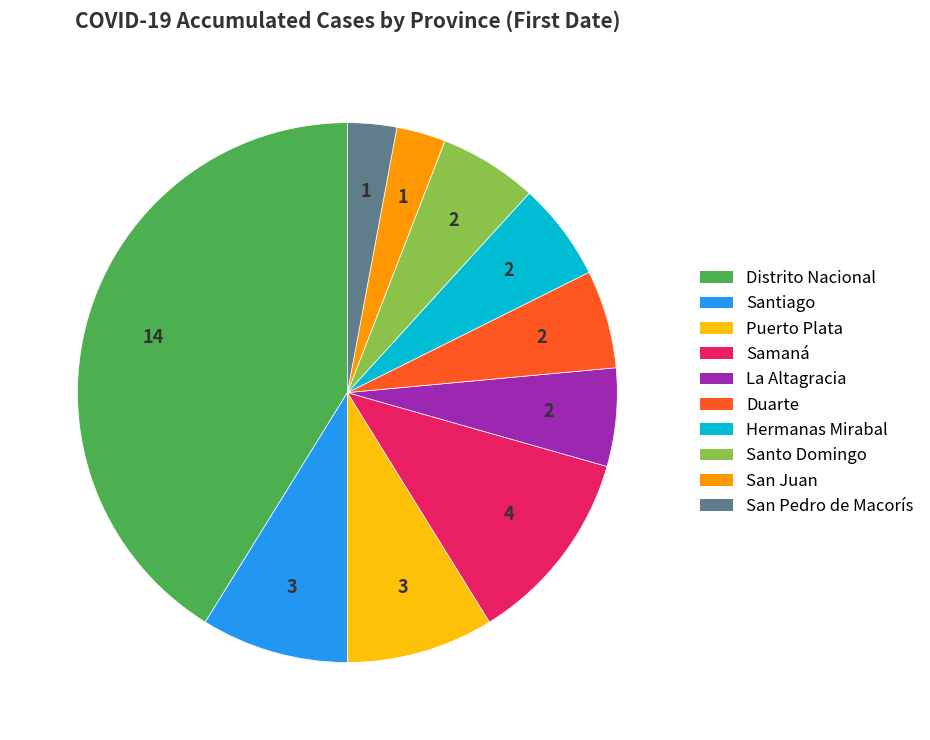

Does San Juan account for over 50% of the chart?

No